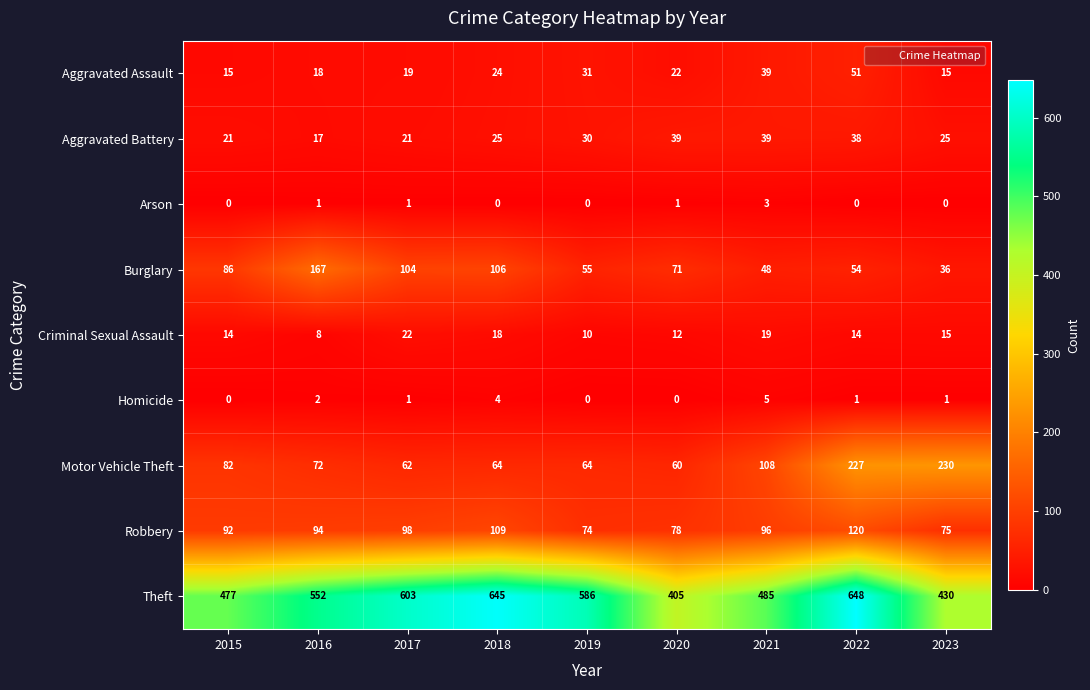

Which category has the highest value in the Arson series?

2021